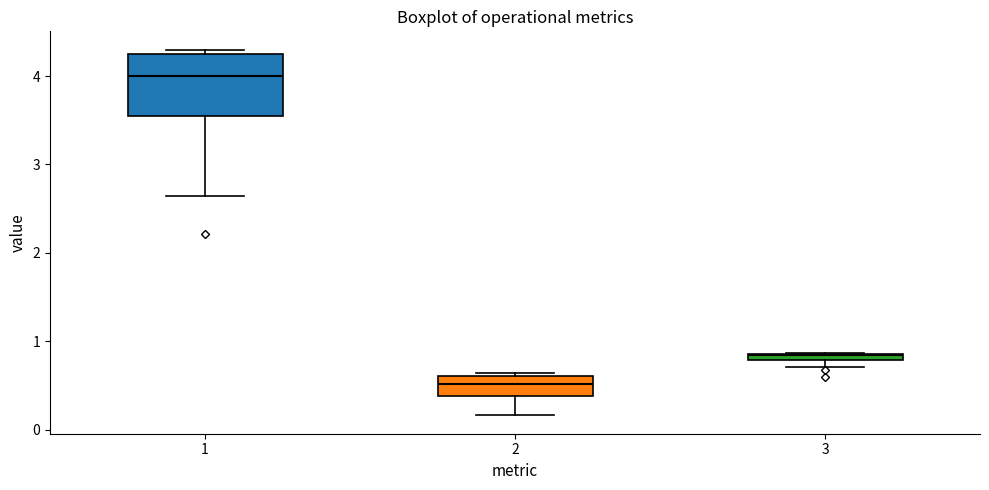

Which box's median line is the highest?

1